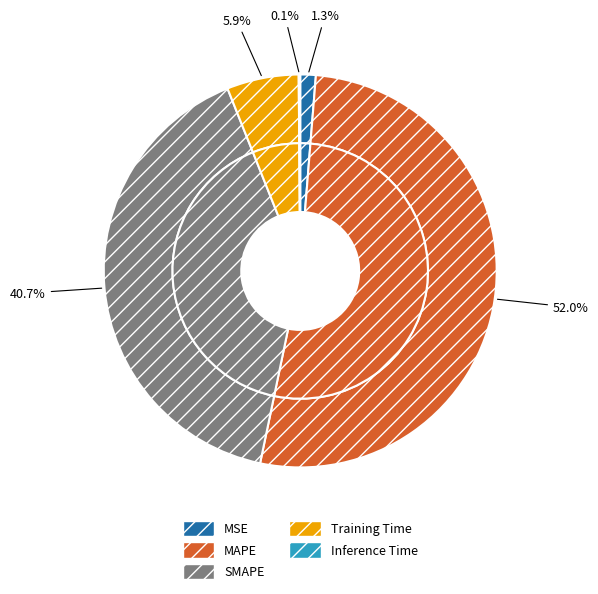

Which slice is the largest?

MAPE